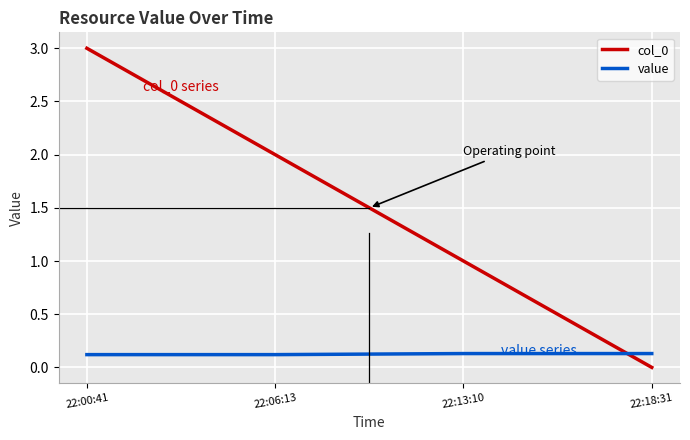

Rank the series by their average value, from highest to lowest.

col_0, value